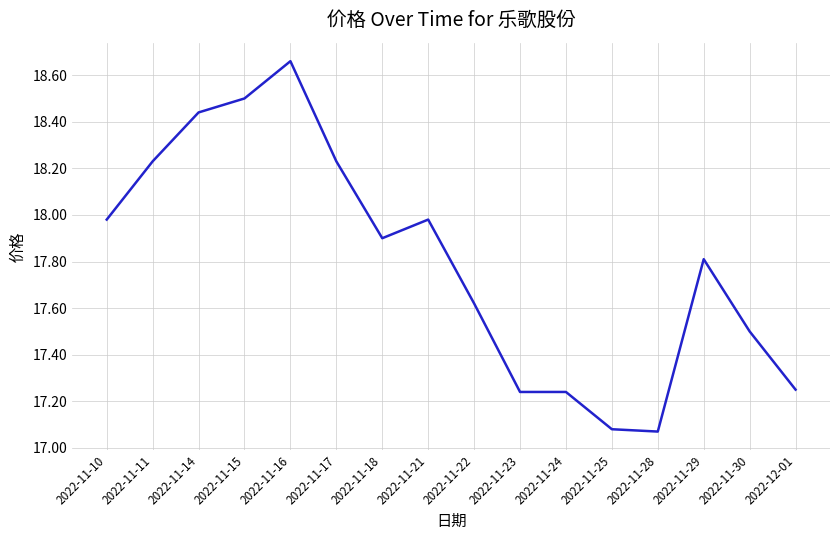

True or false: the data shows 23.6 at 2022-11-30.

False